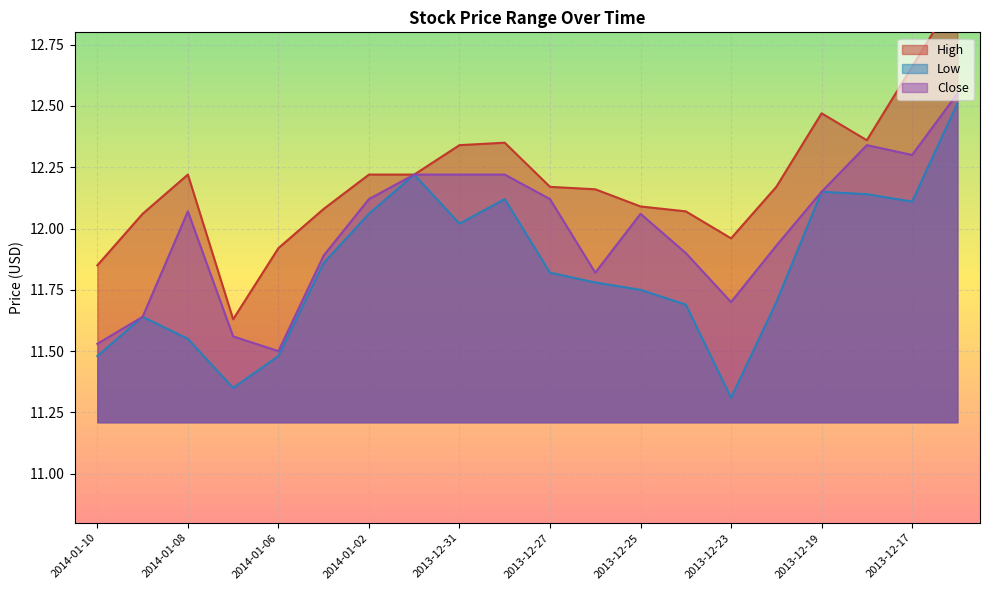

What is the label of the 4th point from the right?

2013-12-19